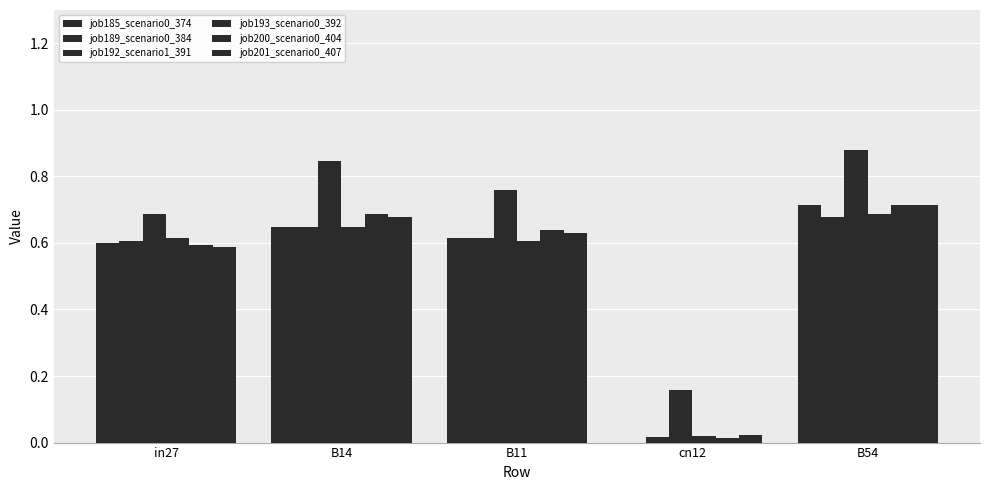

Is it true that job201_scenario0_407 equals 0.2 at B54?

False